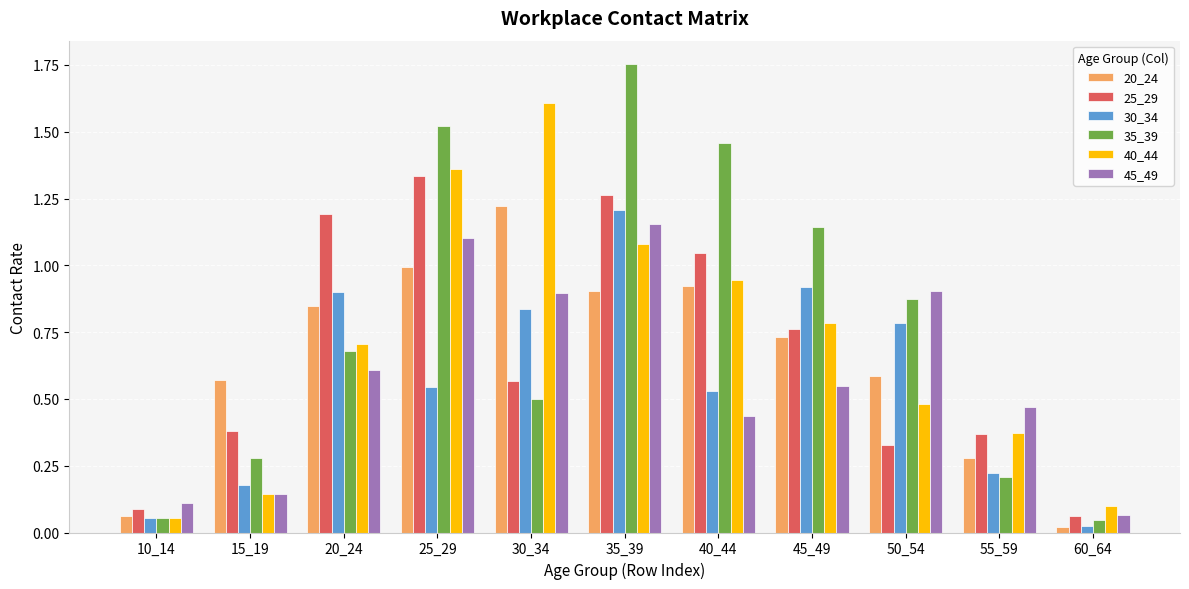

Is the value of 35_39 at 30_34 greater than the value of 25_29 at 60_64?

Yes